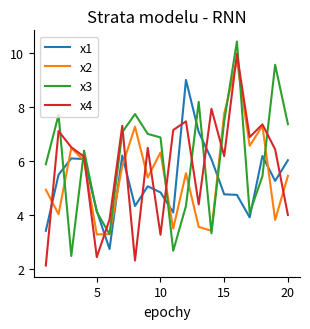

How many values in the x3 series are below 6?

9